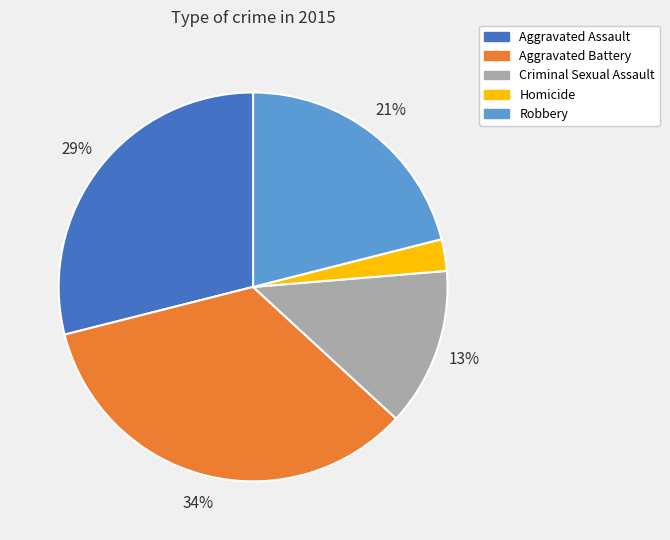

To the nearest percent, what is the difference between the Robbery and Aggravated Battery slice percentages?

13%